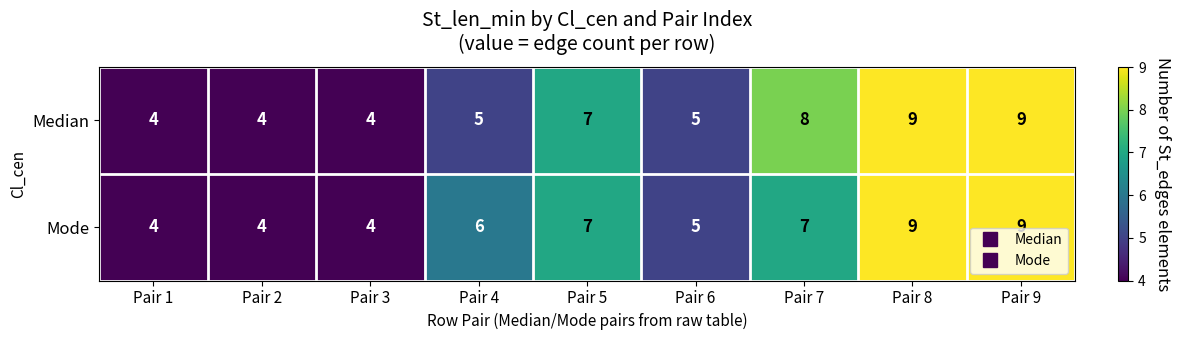

The Median series shows 6 at Pair 9. True or false?

False